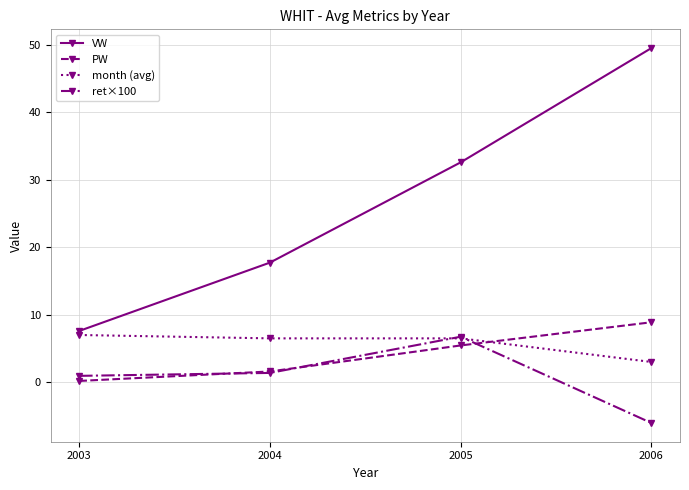

What is the value of the PW point at the 1st from the left?

0.2